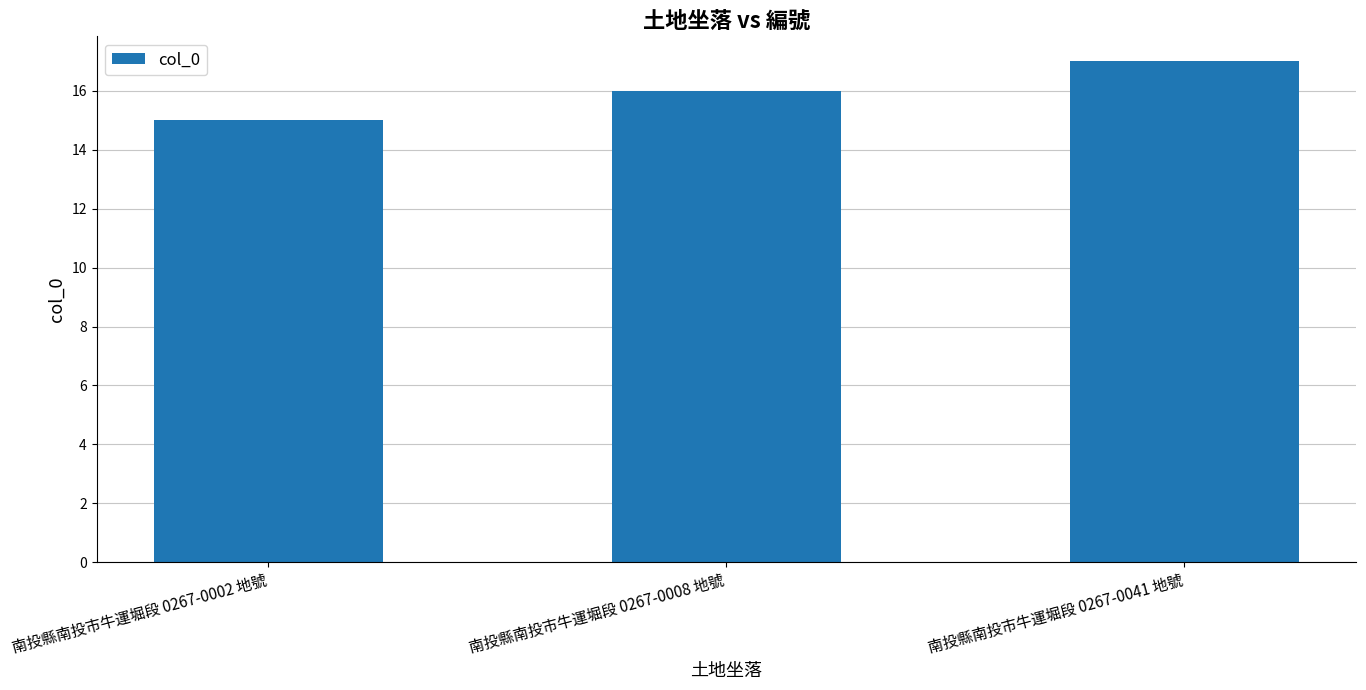

List the labels in order of value, largest first.

南投縣南投市牛運堀段 0267-0041 地號, 南投縣南投市牛運堀段 0267-0008 地號, 南投縣南投市牛運堀段 0267-0002 地號